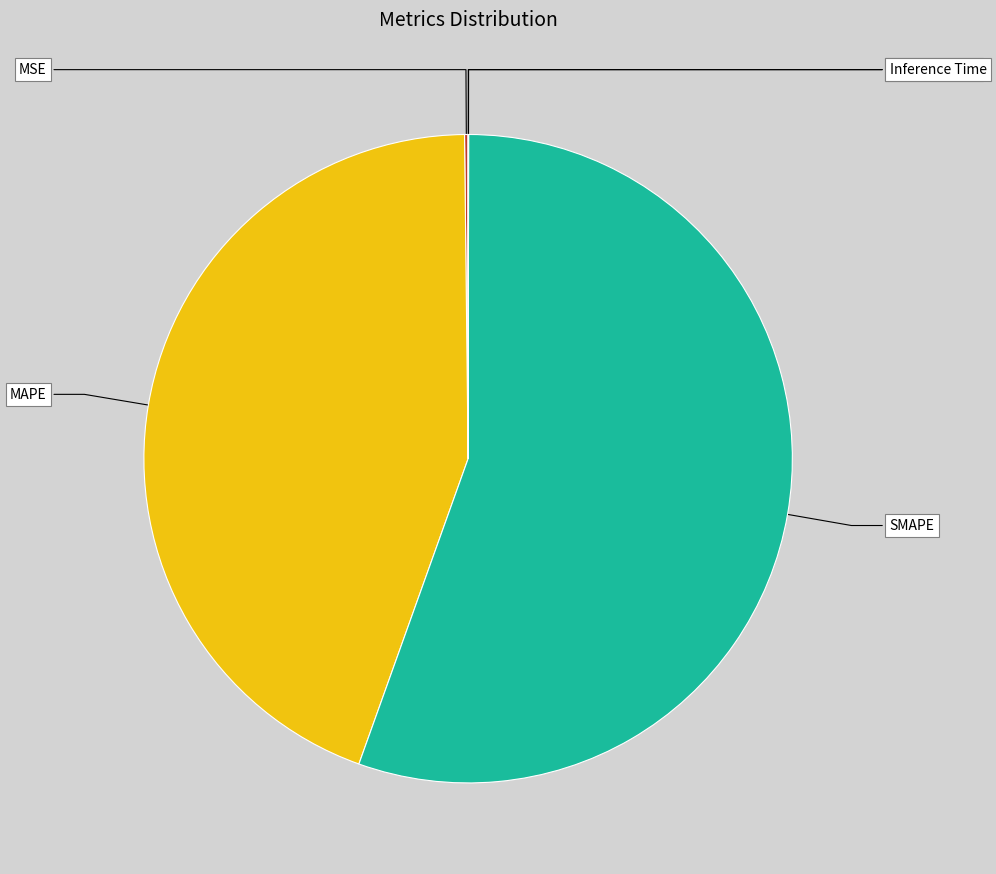

Is it true that MAPE is 44% of the pie?

True